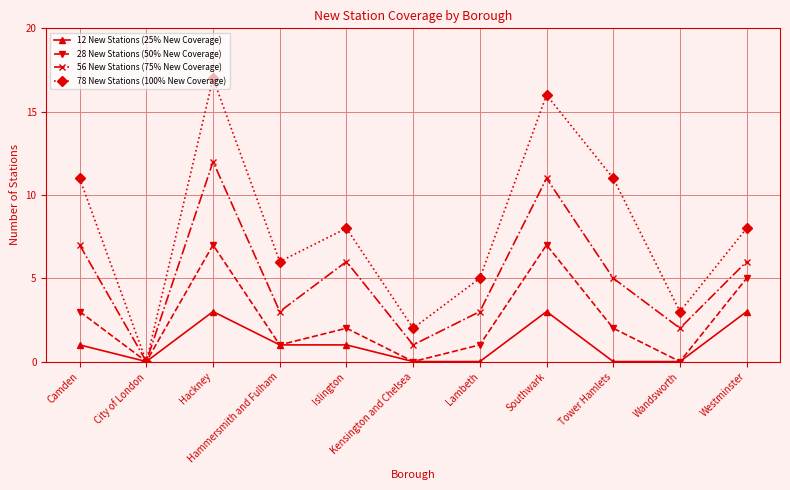

What is the maximum value shown in the chart?

17